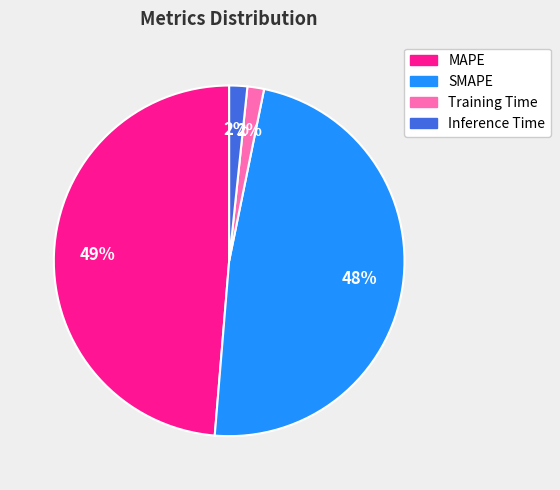

Count the number of slices in the pie.

4